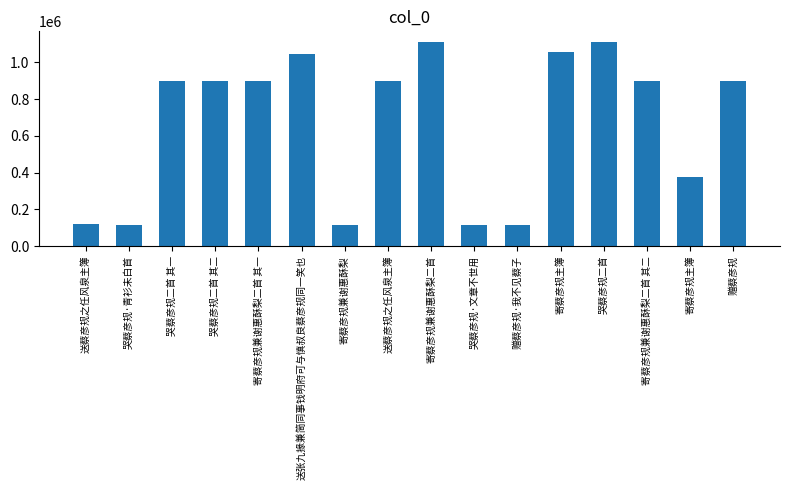

What is the change in value from 哭蔡彦规·文章不世用 to 寄蔡彦规主簿?

+261493